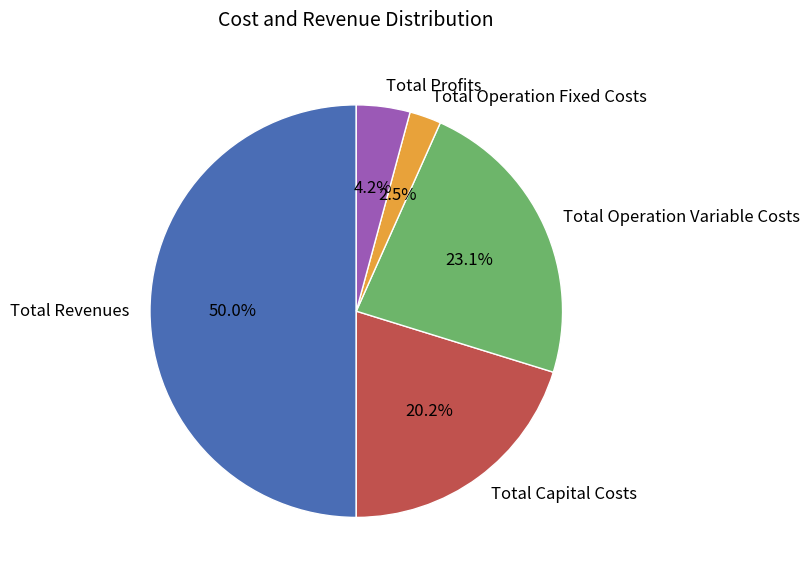

Count the number of slices in the pie.

5